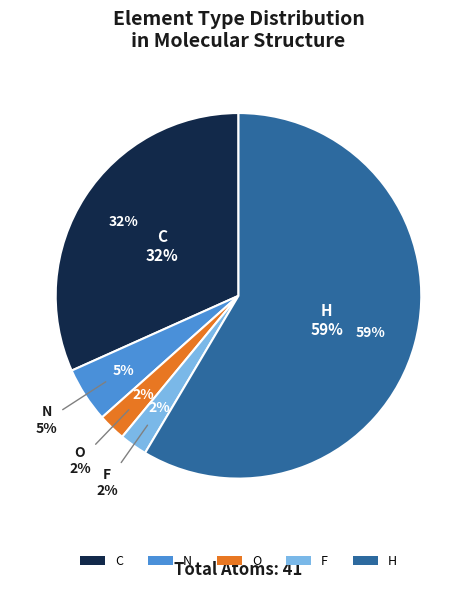

To the nearest percent, what percentage of the pie is C?

32%